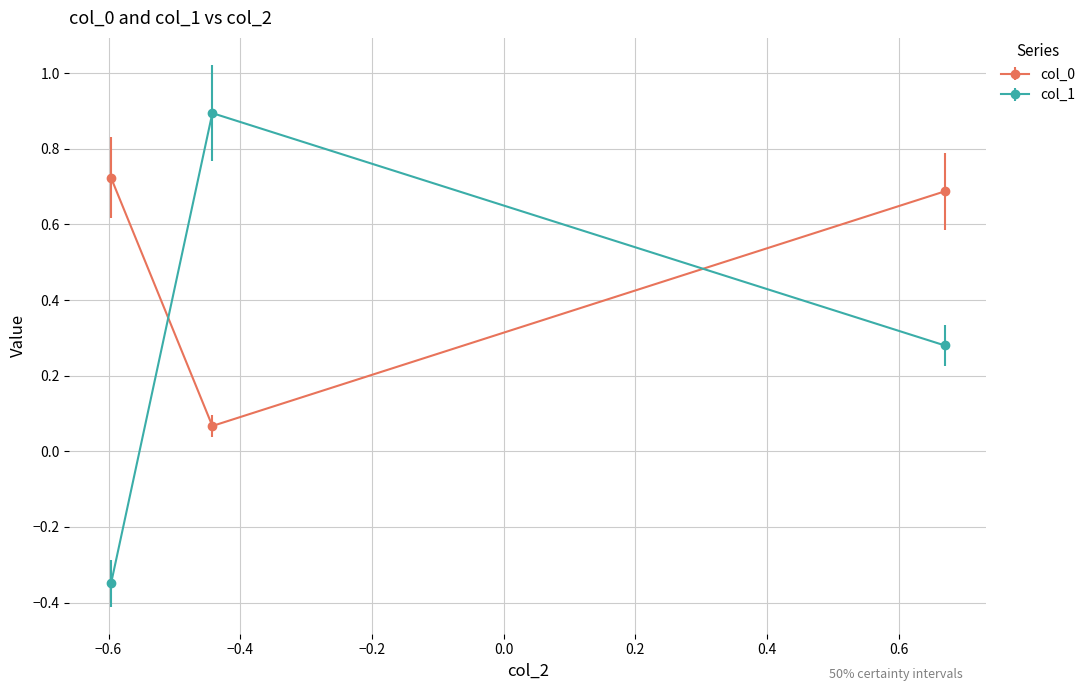

What is the sum of all col_0 values?

1.5